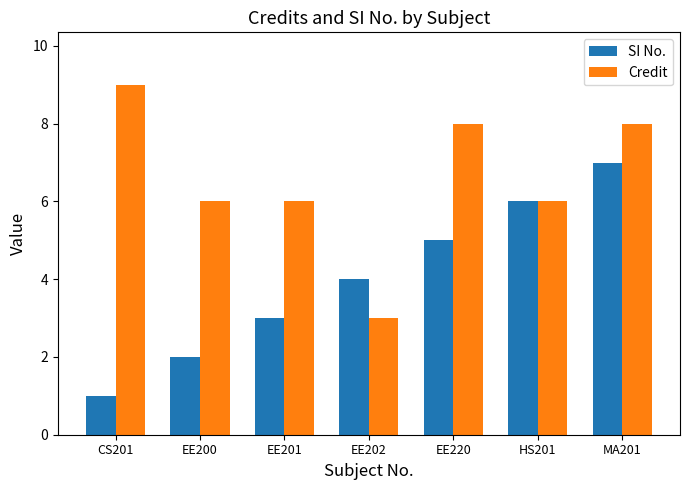

Count the number of data series in this chart.

2